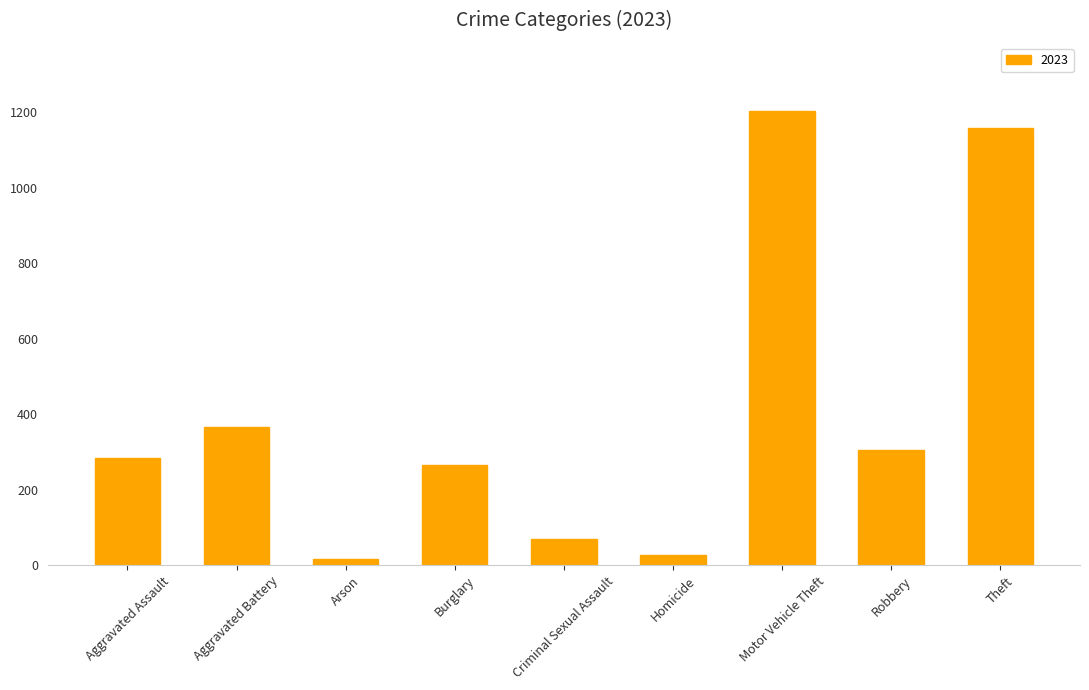

True or false: the data shows 1550 at Theft.

False